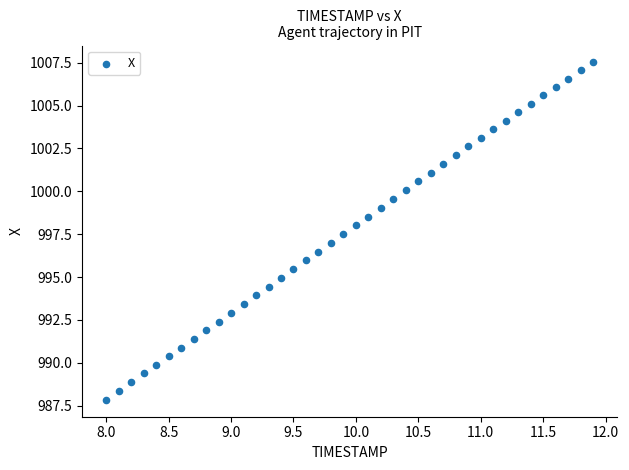

What is the range of X values (max minus min)?

3.9